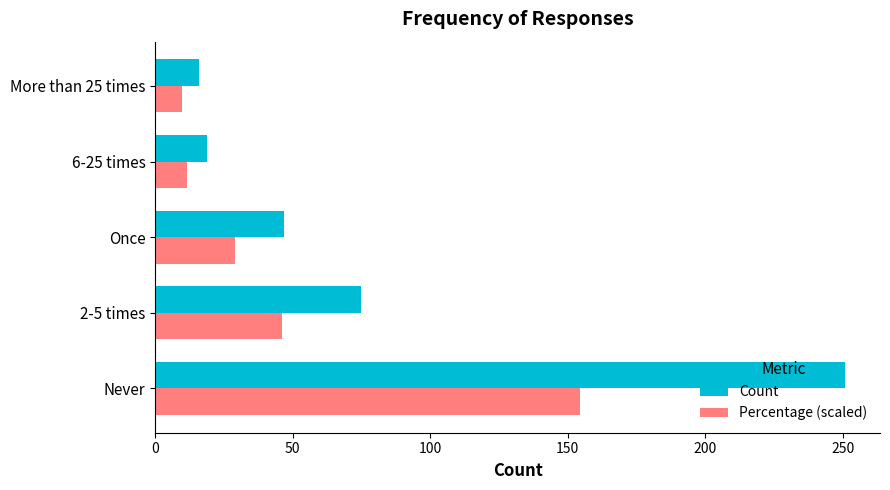

Is it true that Percentage (scaled) equals 154.4 at Never?

True